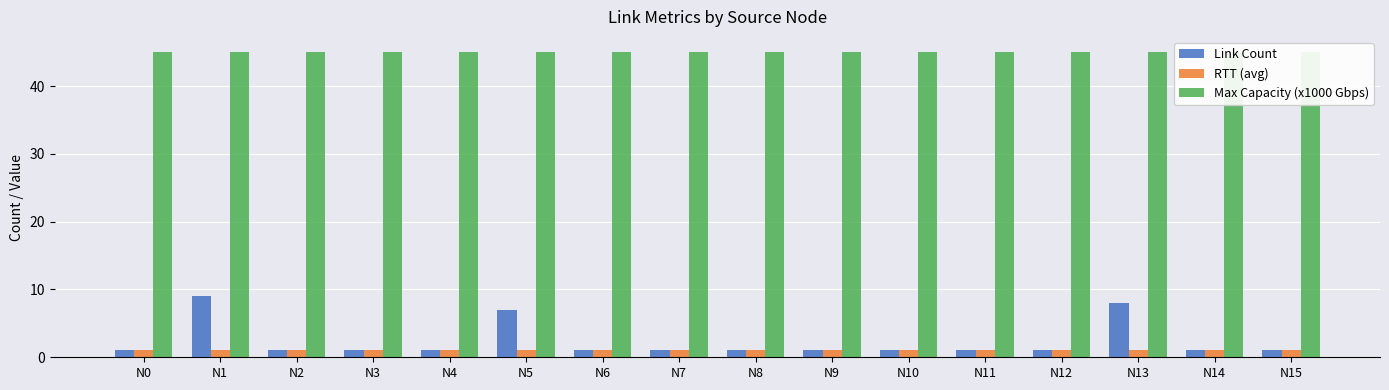

What is the sum of all Max Capacity (x1000 Gbps) values?

720